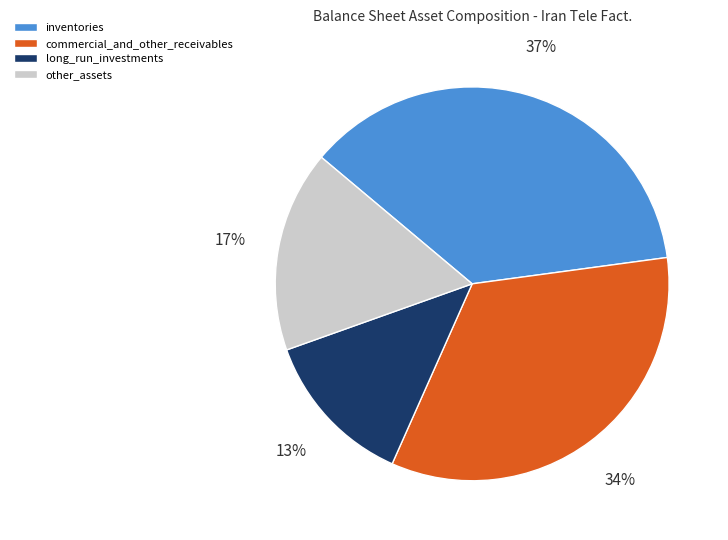

Does any single category account for the majority?

No